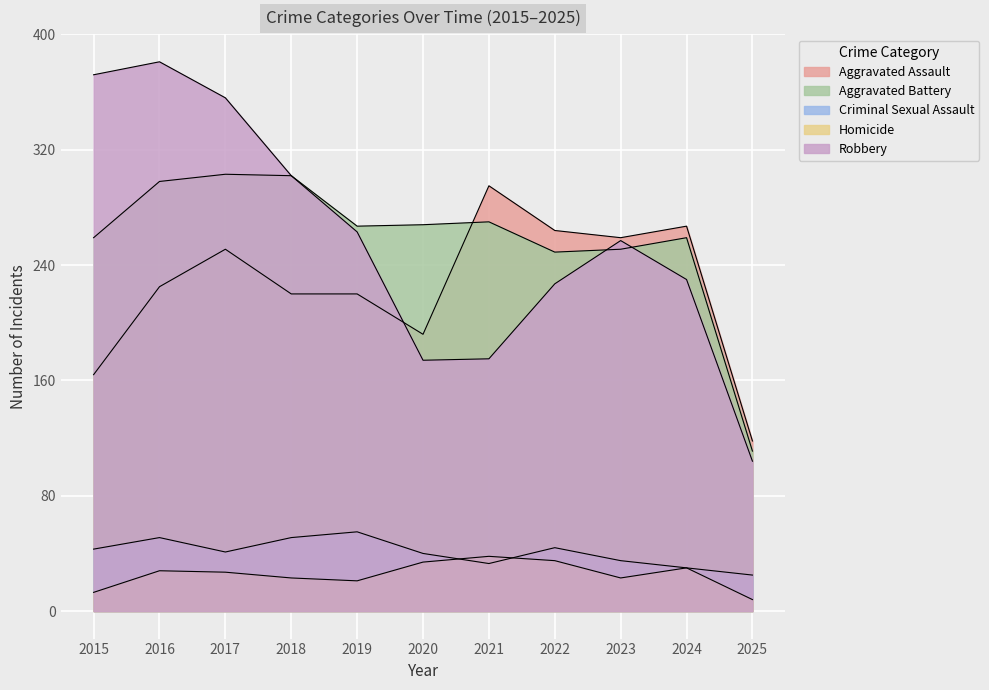

Rank the categories by Aggravated Assault value from highest to lowest.

2021, 2024, 2022, 2023, 2017, 2016, 2018, 2019, 2020, 2015, 2025